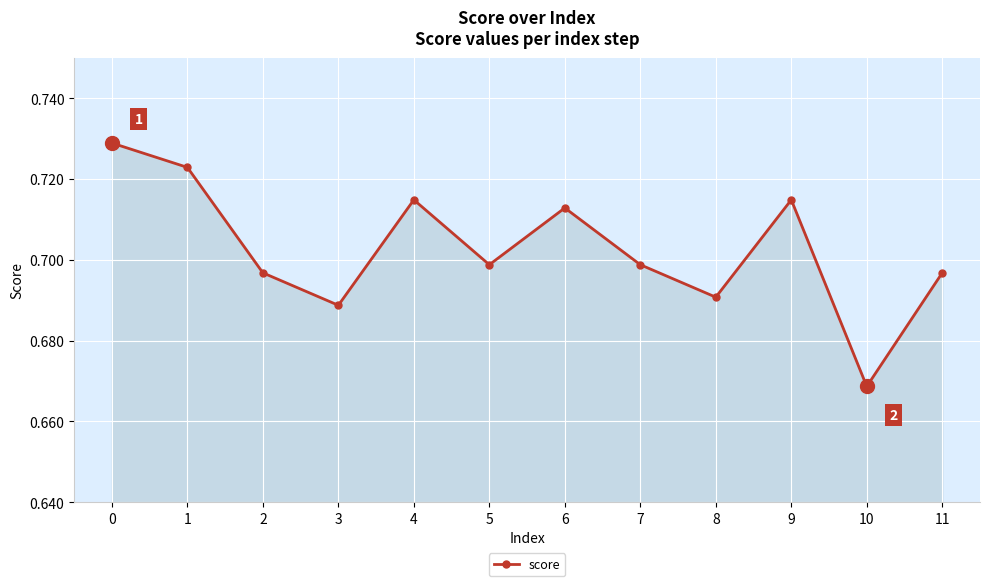

What is the sum of all values?

8.4